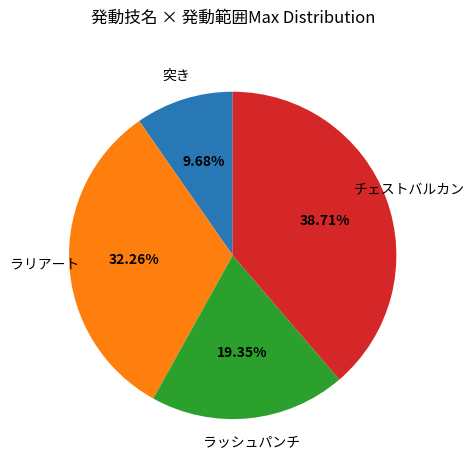

Does any single category account for the majority?

No